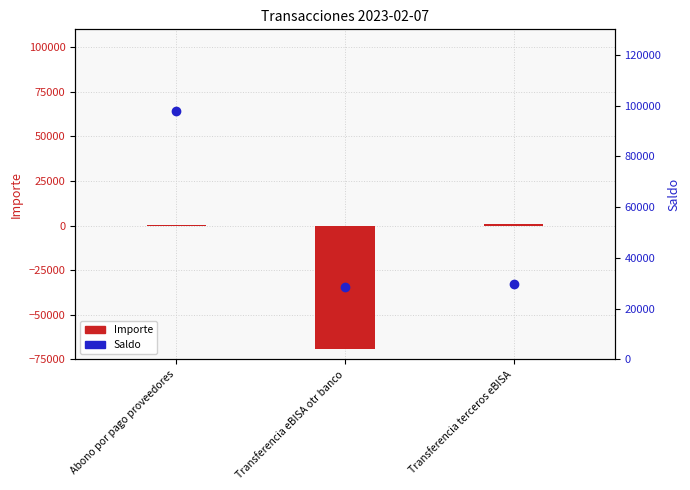

Is it true that Importe equals 42.0 at Abono por pago proveedores?

False